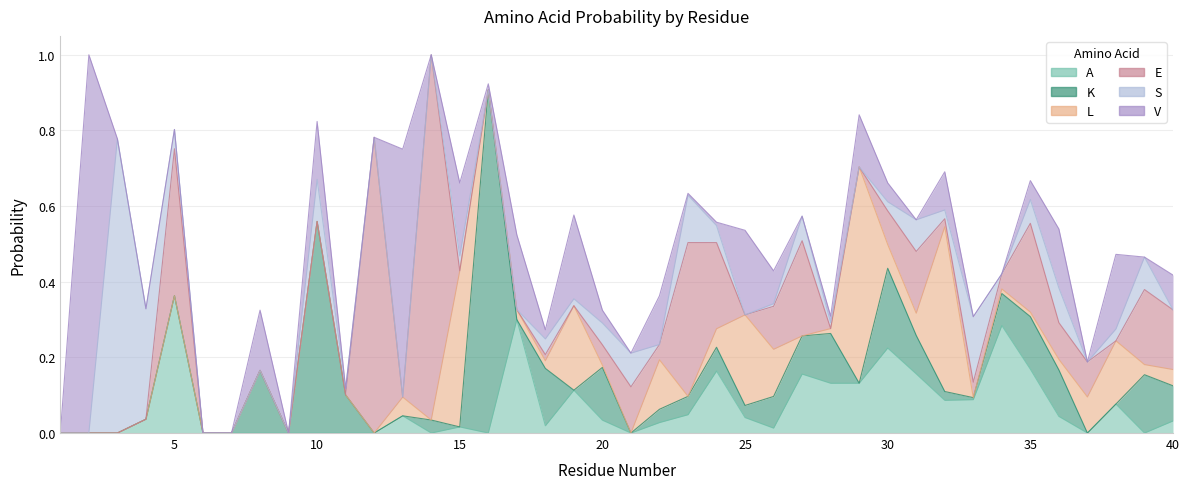

What is the value of the A point at the 29th from the left?

0.1